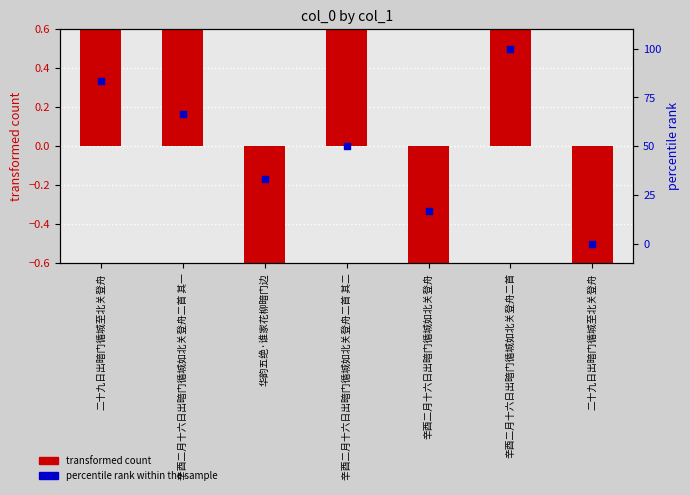

Which series has the largest total across all categories?

percentile rank within the sample